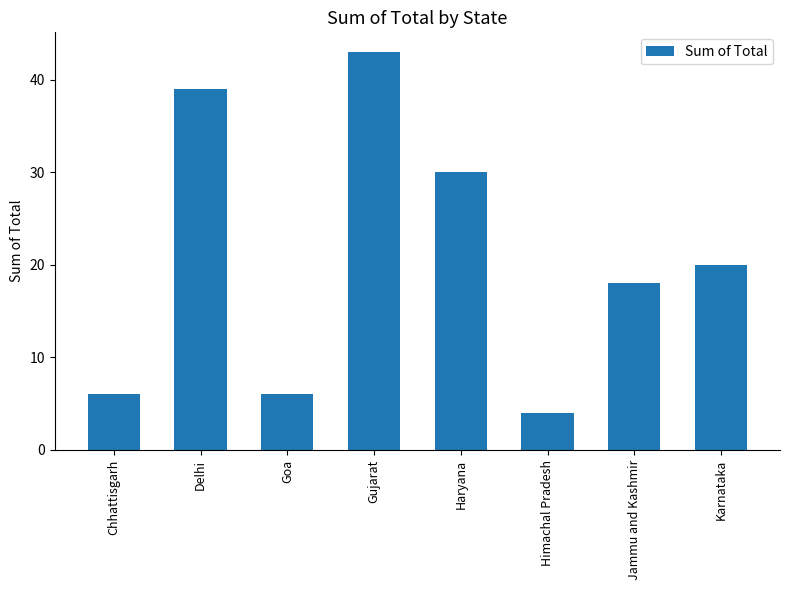

True or false: the data shows 4 at Goa.

False